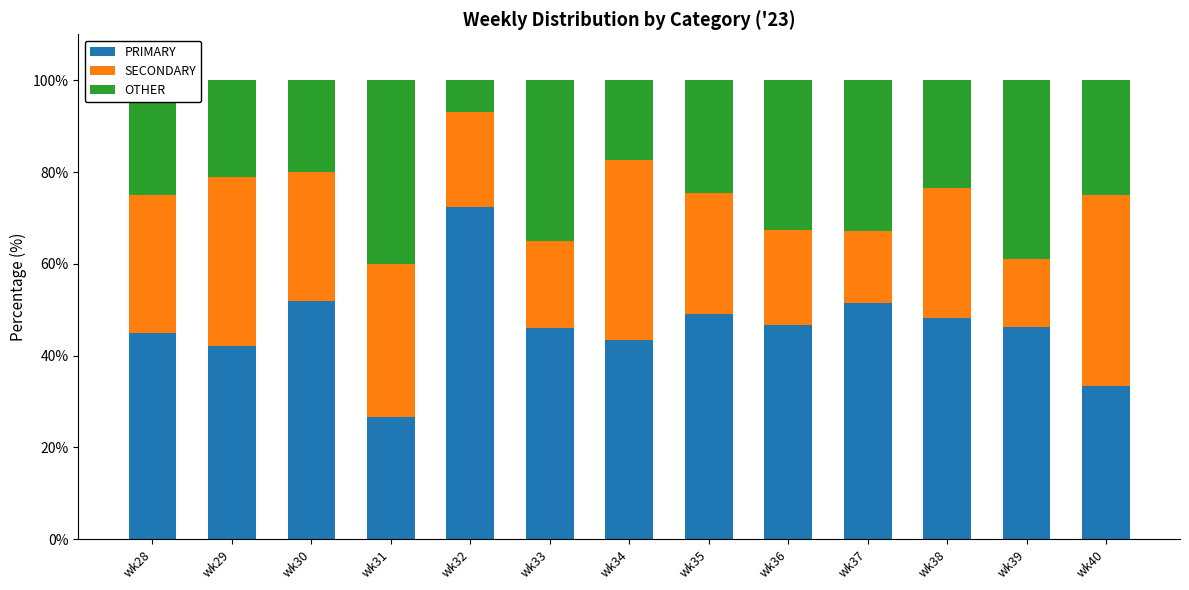

What is the total value across all series at wk30?

100.0